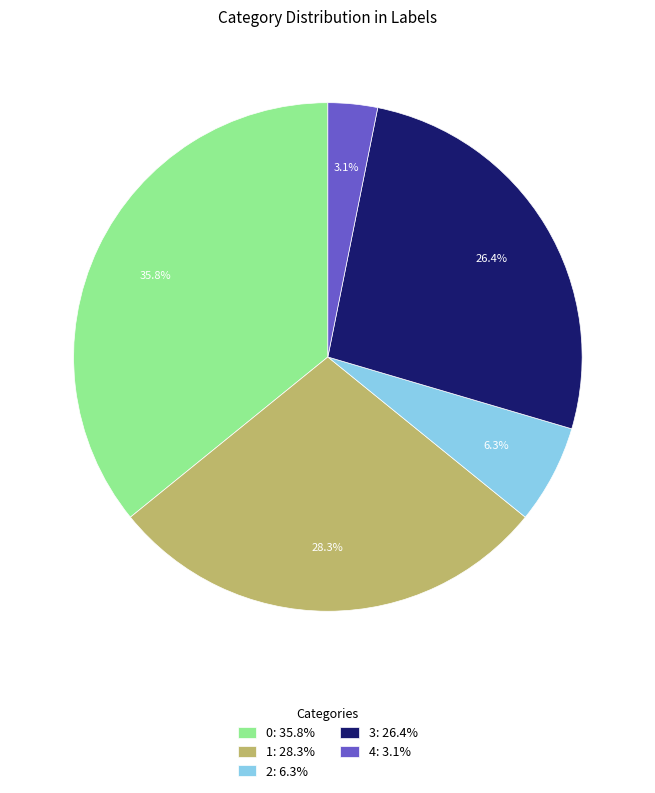

What percentage is the 3 slice, to the nearest percent?

26%